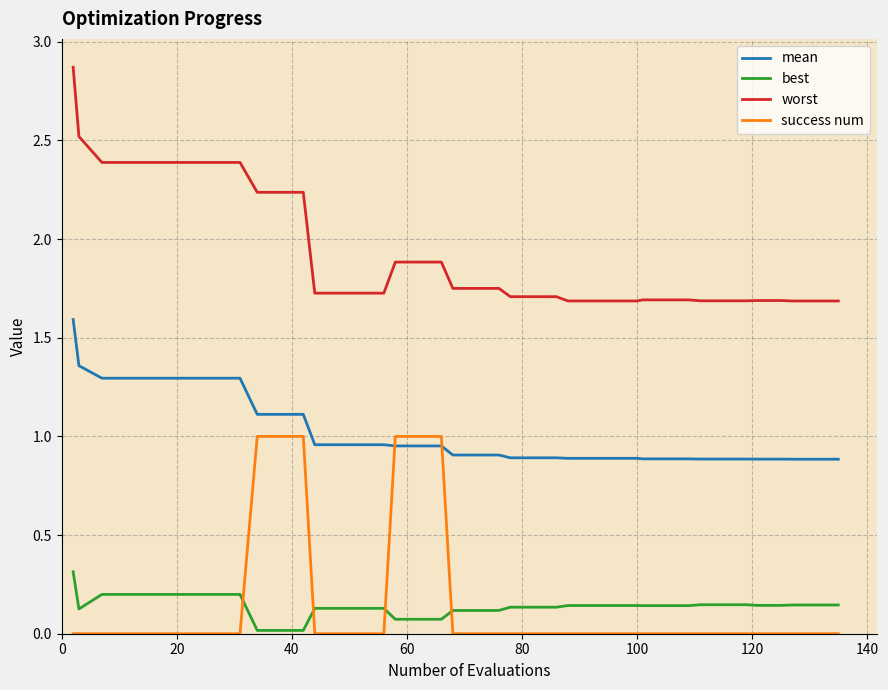

Rank the series by their maximum value, from highest to lowest.

worst, mean, success num, best